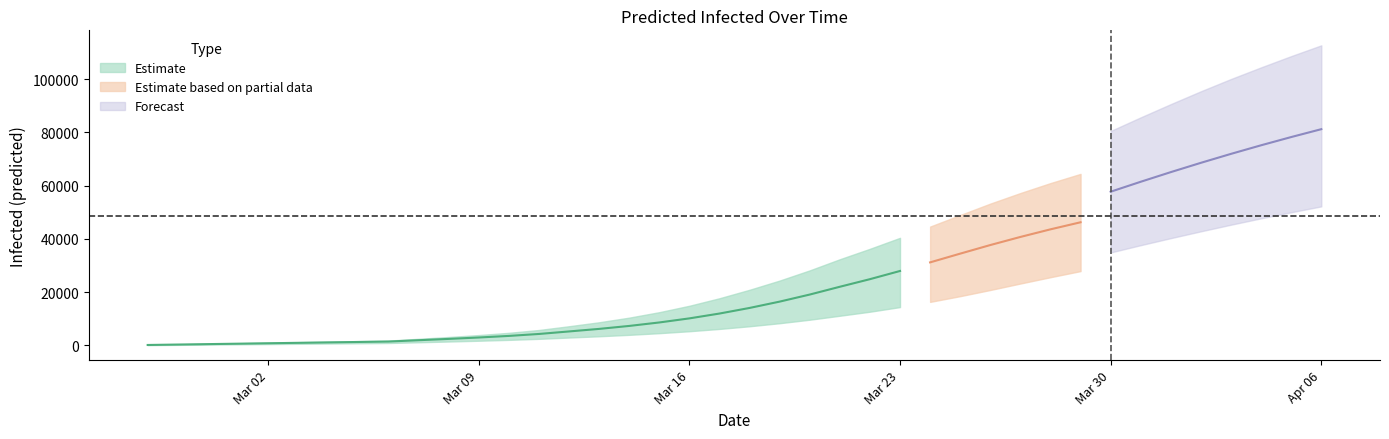

What is the difference between the predicted_total_infected_upper values at 36 and 11?

96170